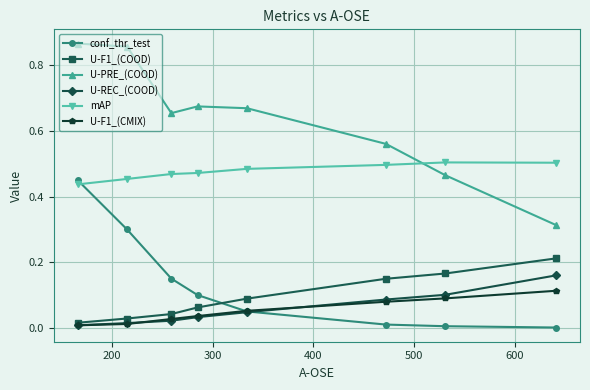

Which series has the largest range (max minus min)?

U-PRE_(COOD)